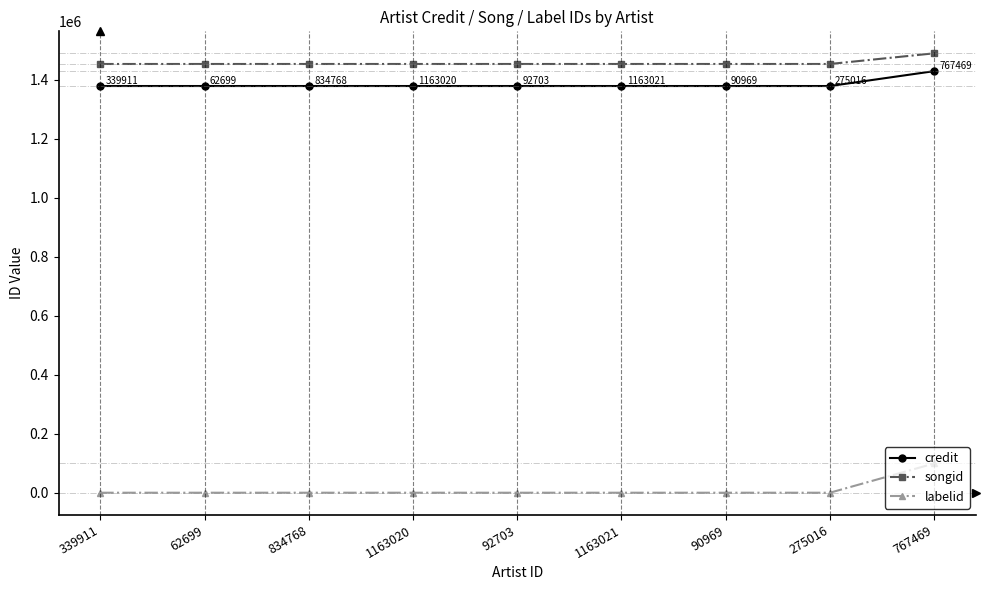

What is the label of the 3rd point from the right?

90969